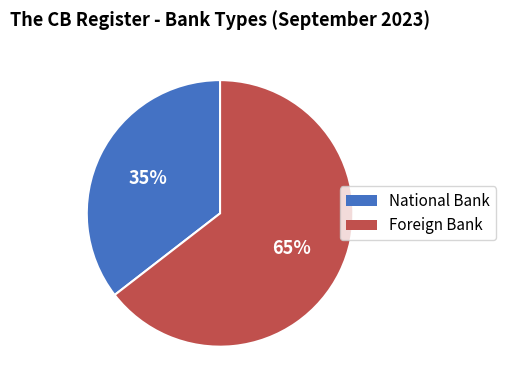

To the nearest percent, what is the combined percentage of Foreign Bank and National Bank?

100%